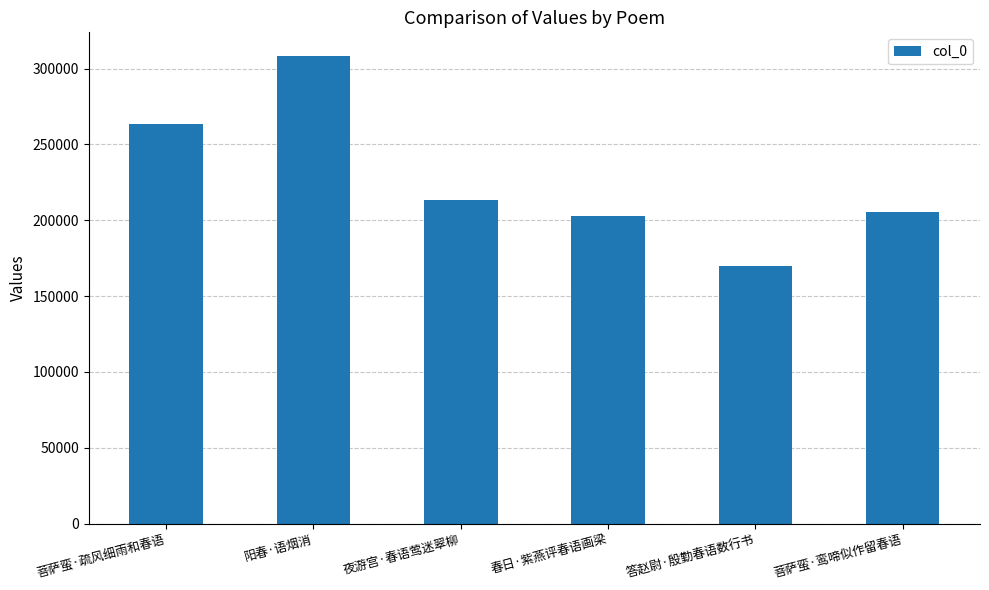

What is the approximate value at 春日·紫燕评春语画梁?

202927